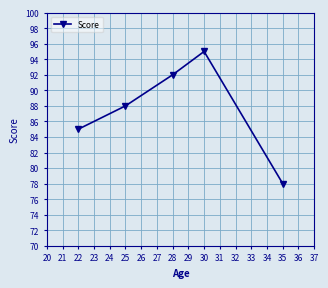

Is it true that the value at 30 is 134?

False